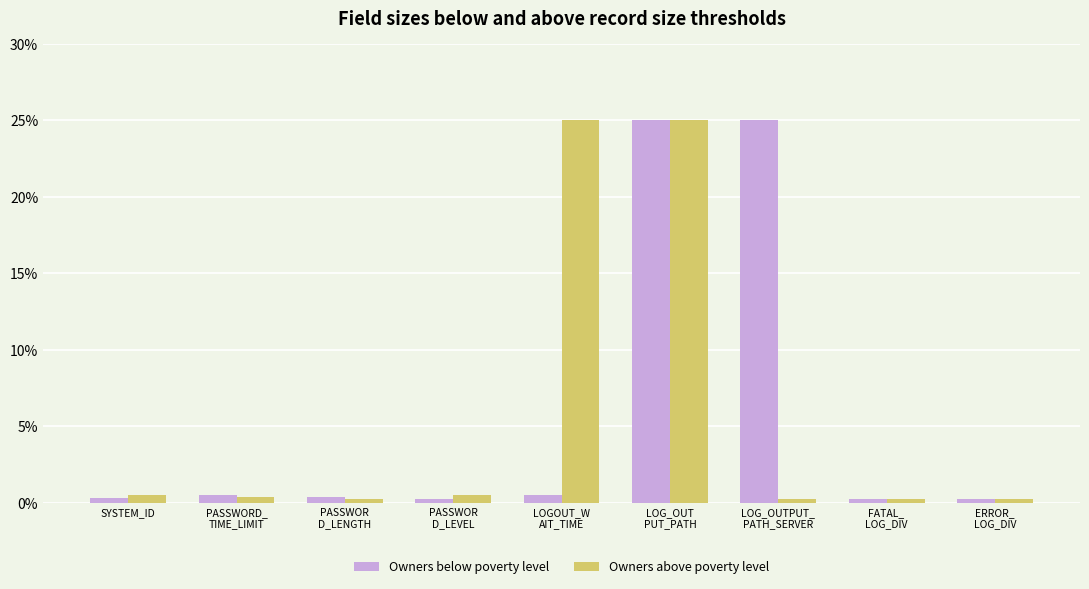

What is the maximum value for Owners above poverty level?

25.0